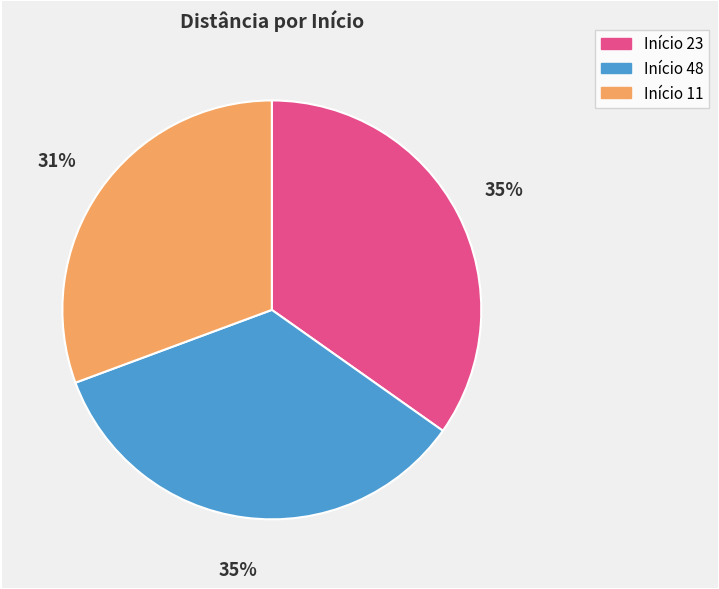

Is there a majority slice in this chart?

No